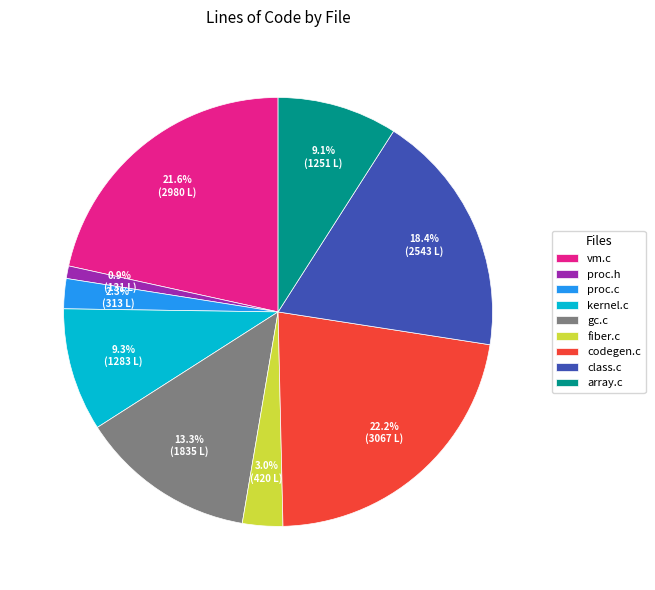

Is it true that class.c is 7% of the pie?

False